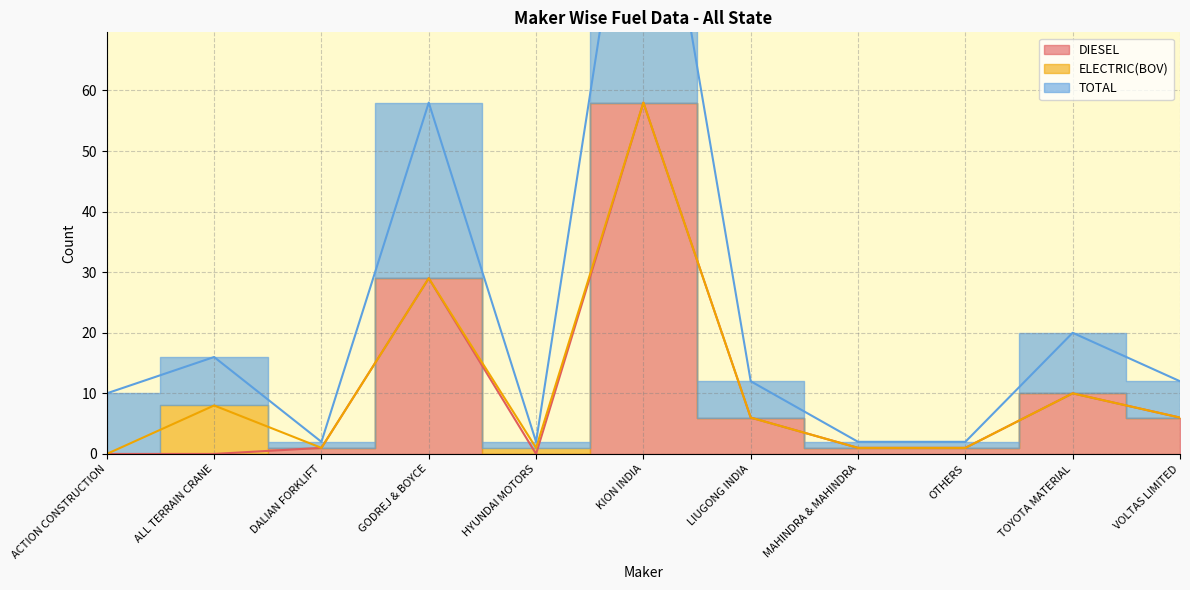

What is the total value across all series at HYUNDAI MOTORS?

2